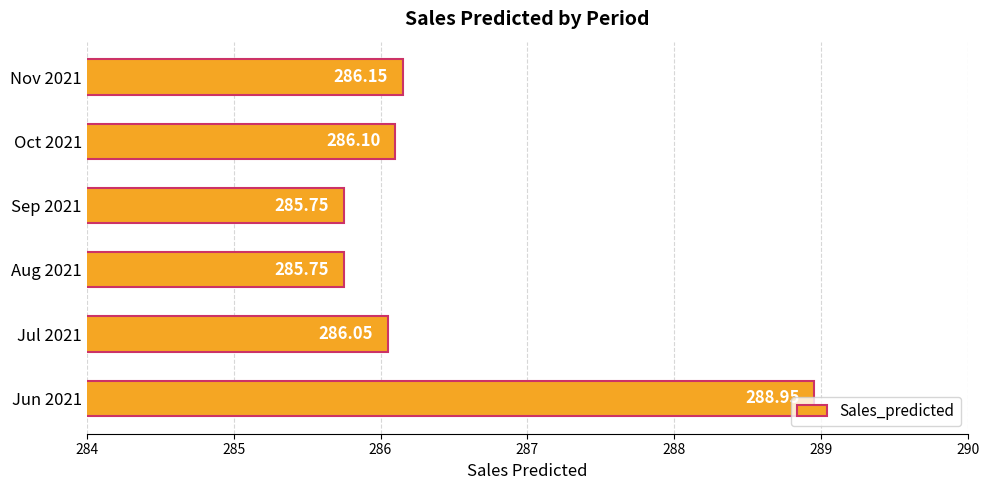

What is the ratio of the value at Nov 2021 to the value at Jun 2021?

1.0